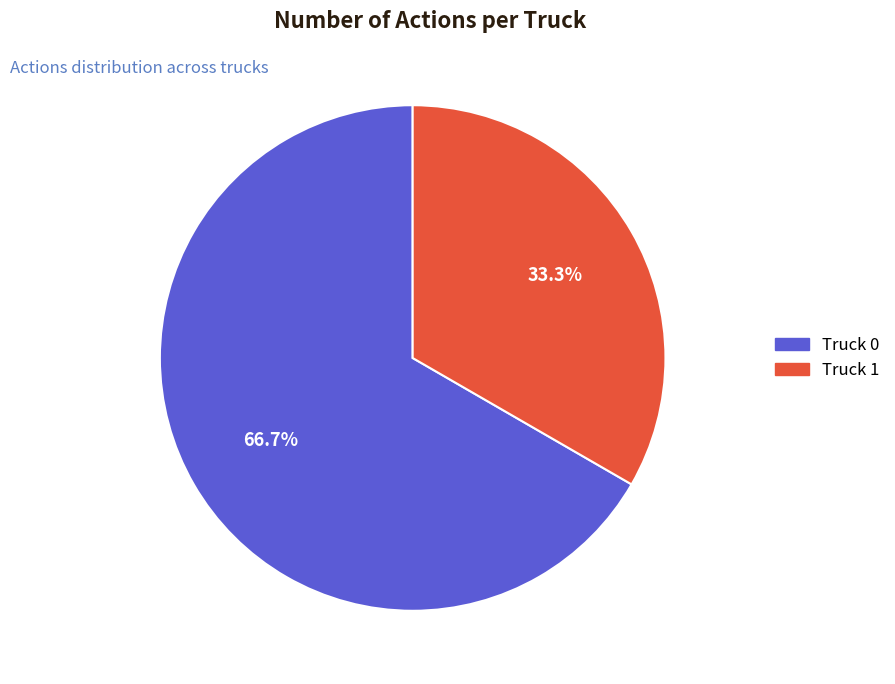

What is the total percentage of Truck 0 and Truck 1?

100.0%